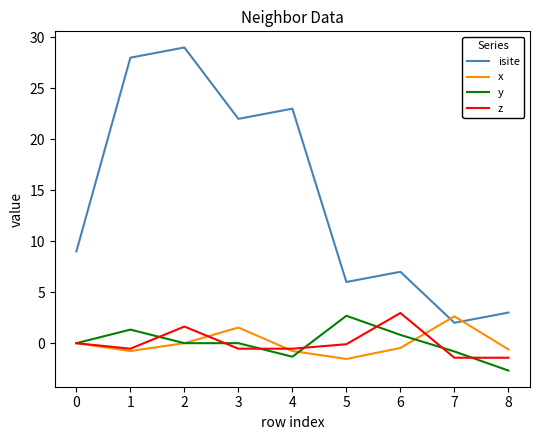

What is the greatest value displayed?

29.0